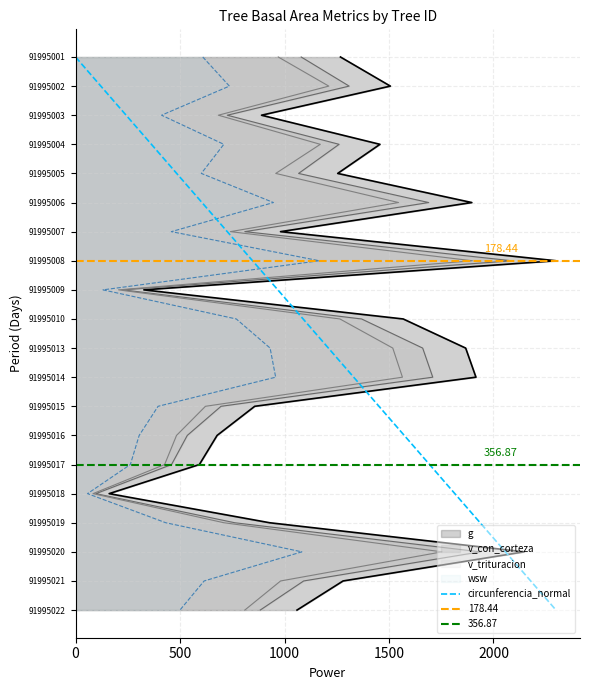

Does the chart have visible grid lines?

Yes